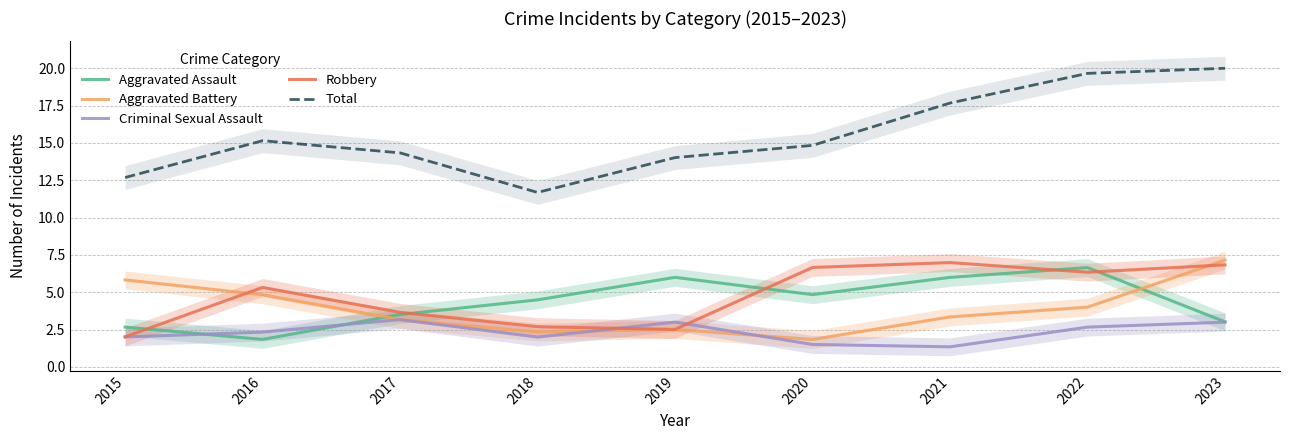

What is the difference between the maximum and minimum values in the Aggravated Assault series?

4.8